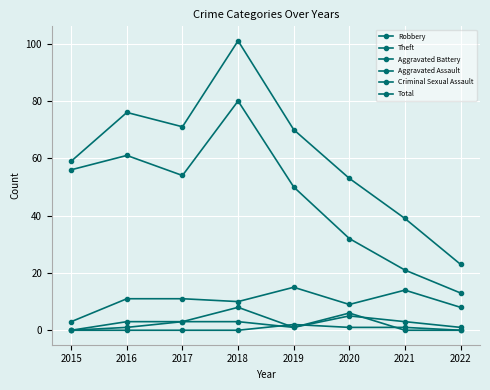

At which category does Criminal Sexual Assault reach its first local peak?

2019